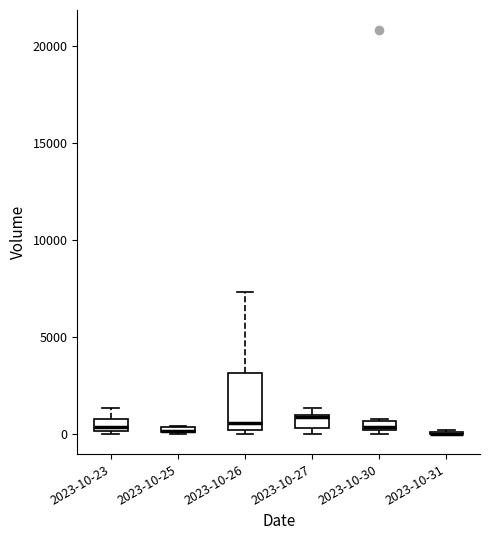

Comparing the boxes themselves (not the whiskers), which one is the tallest?

2023-10-26